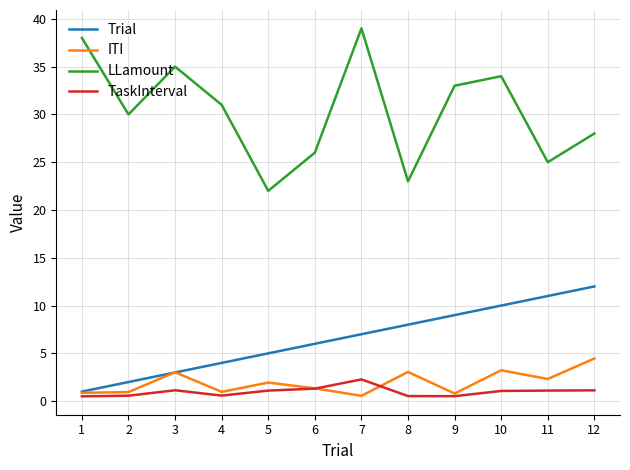

What is the spread (max minus min) of values at 10?

32.9